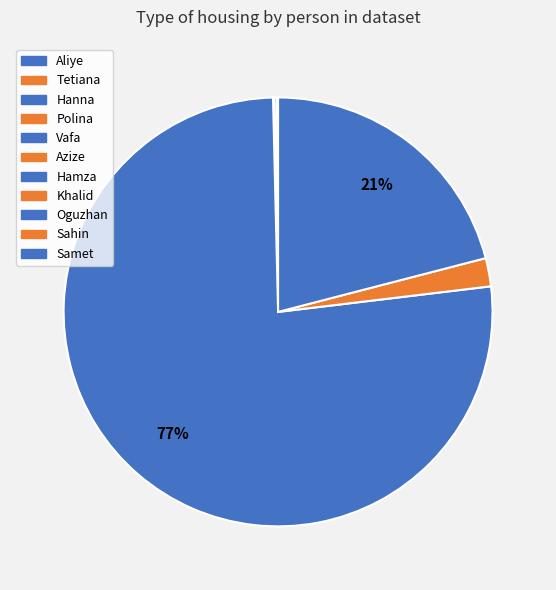

Combined, do Tetiana and Samet account for over 50%?

No